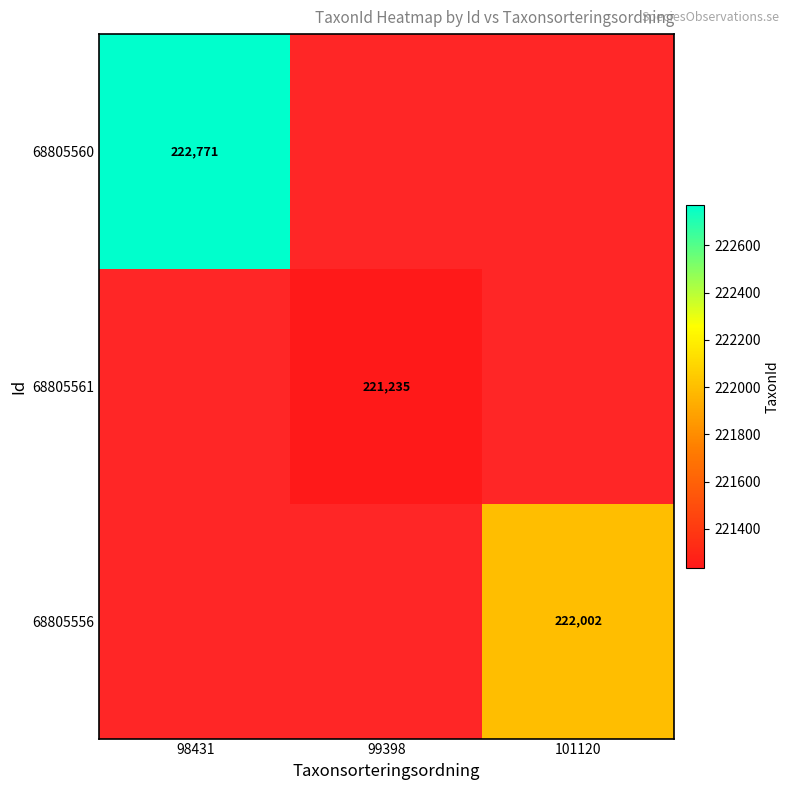

How many data points does each series have?

3